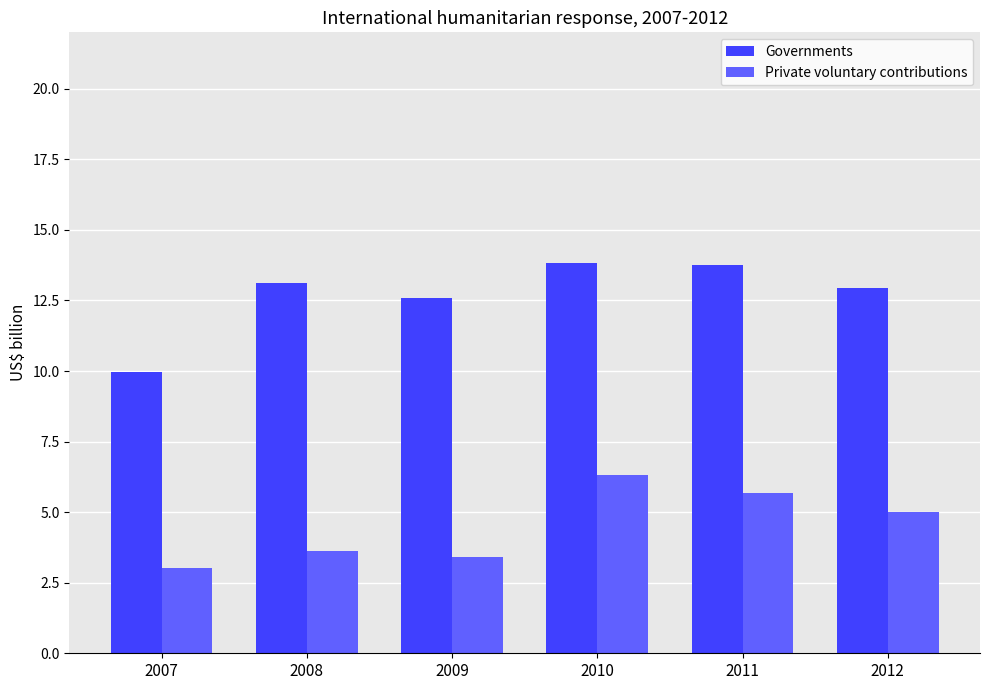

At which label does Governments reach its minimum?

2007